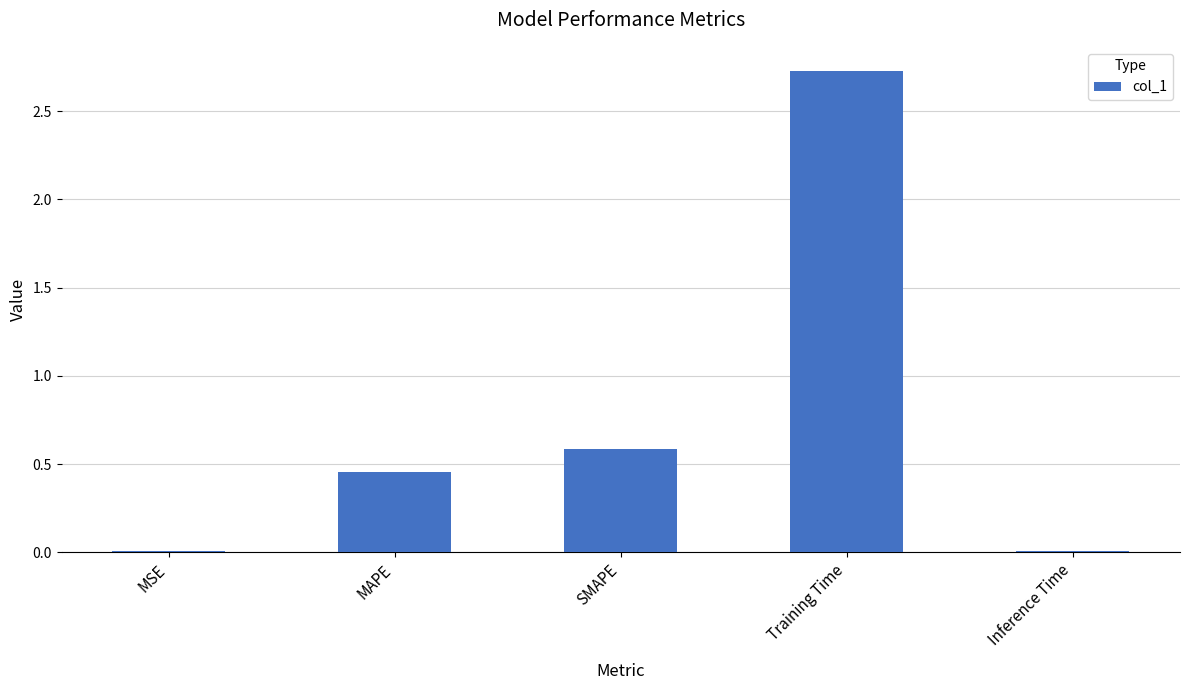

True or false: the data shows 0.6 at SMAPE.

True